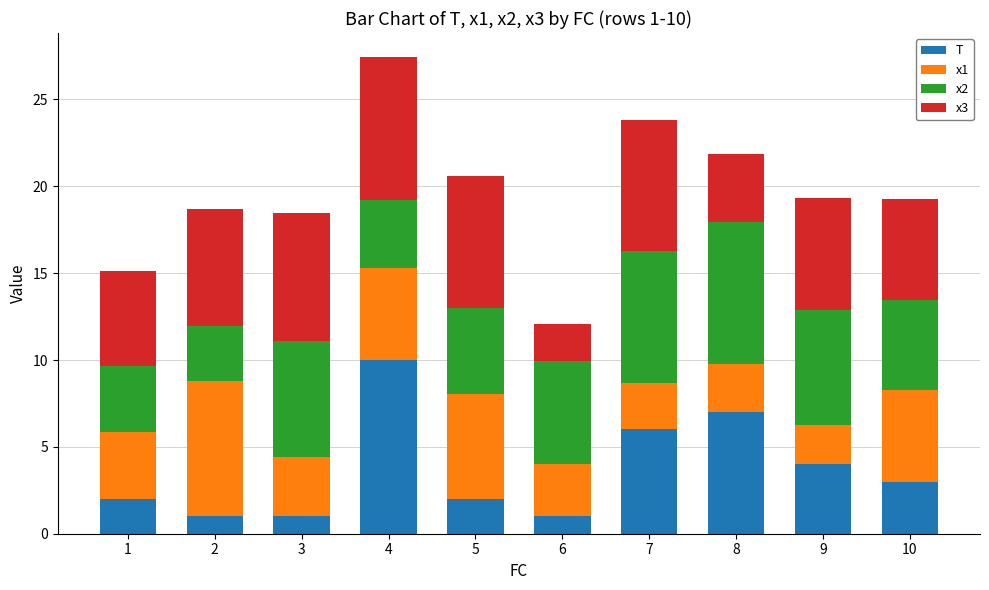

What is the difference between the maximum and minimum values in the T series?

9.0